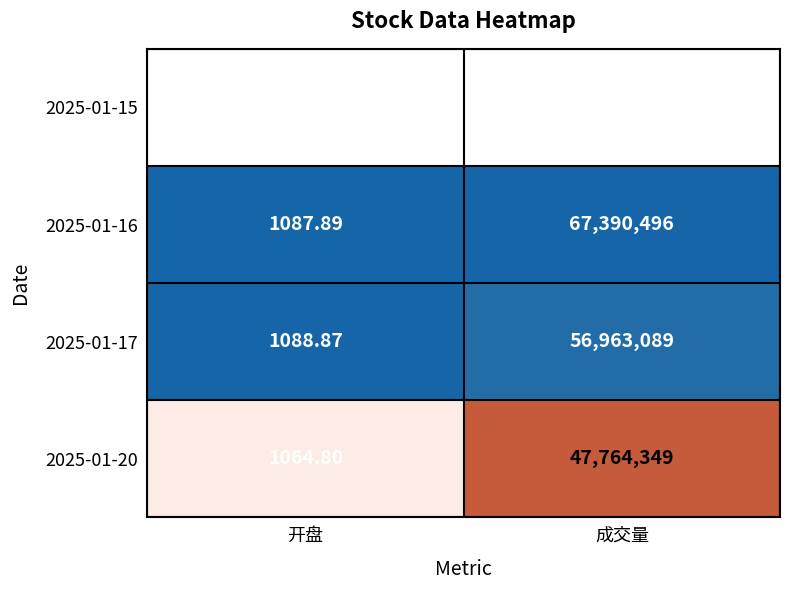

Which category has the lowest value in the 2025-01-15 series?

开盘